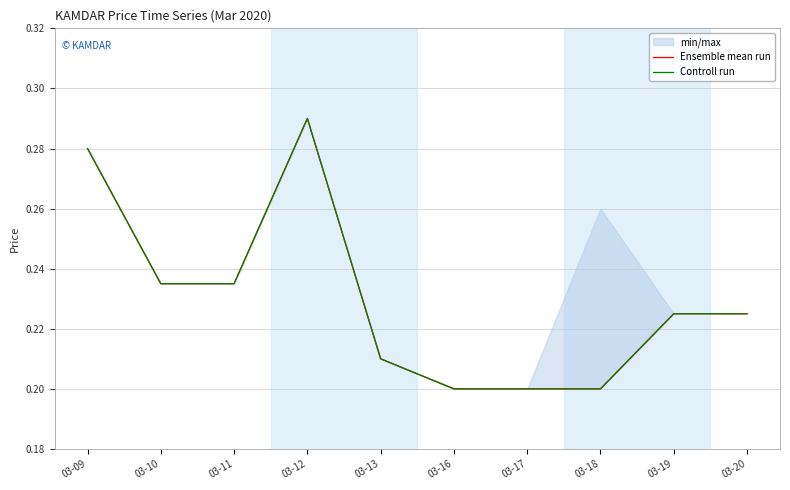

Reading left to right, transcribe all the data shown in this chart.

Ensemble mean run: 03-09=0.3	03-10=0.2	03-11=0.2	03-12=0.3	03-13=0.2	03-16=0.2	03-17=0.2	03-18=0.2	03-19=0.2	03-20=0.2
Controll run: 03-09=0.3	03-10=0.2	03-11=0.2	03-12=0.3	03-13=0.2	03-16=0.2	03-17=0.2	03-18=0.2	03-19=0.2	03-20=0.2